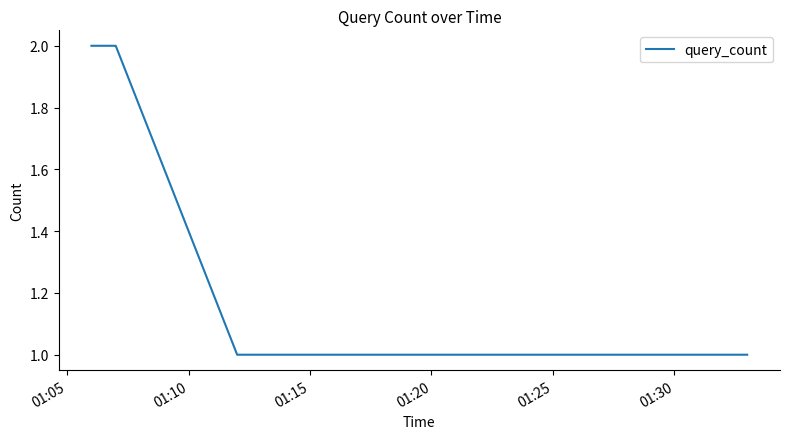

True or false: the data has more than 2 interior local peaks.

False